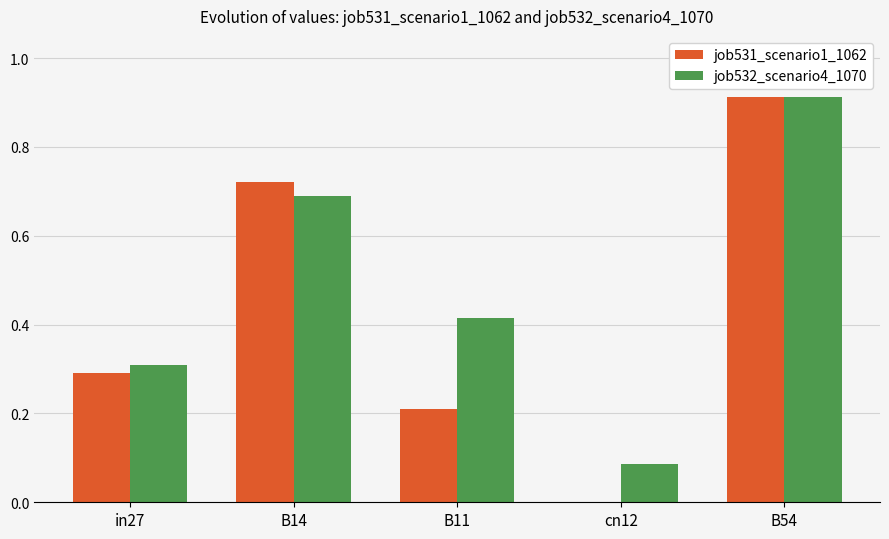

Is it true that job532_scenario4_1070 equals 0.0 at cn12?

False